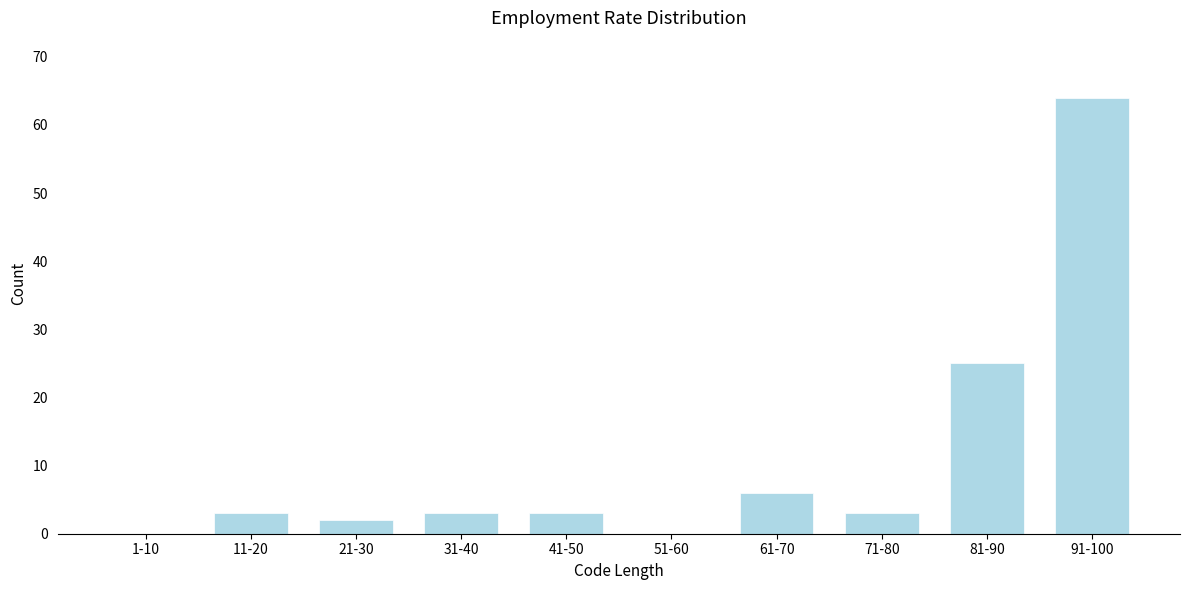

Reading left to right, transcribe all the data shown in this chart.

1-10=0	11-20=3	21-30=2	31-40=3	41-50=3	51-60=0	61-70=6	71-80=3	81-90=25	91-100=64